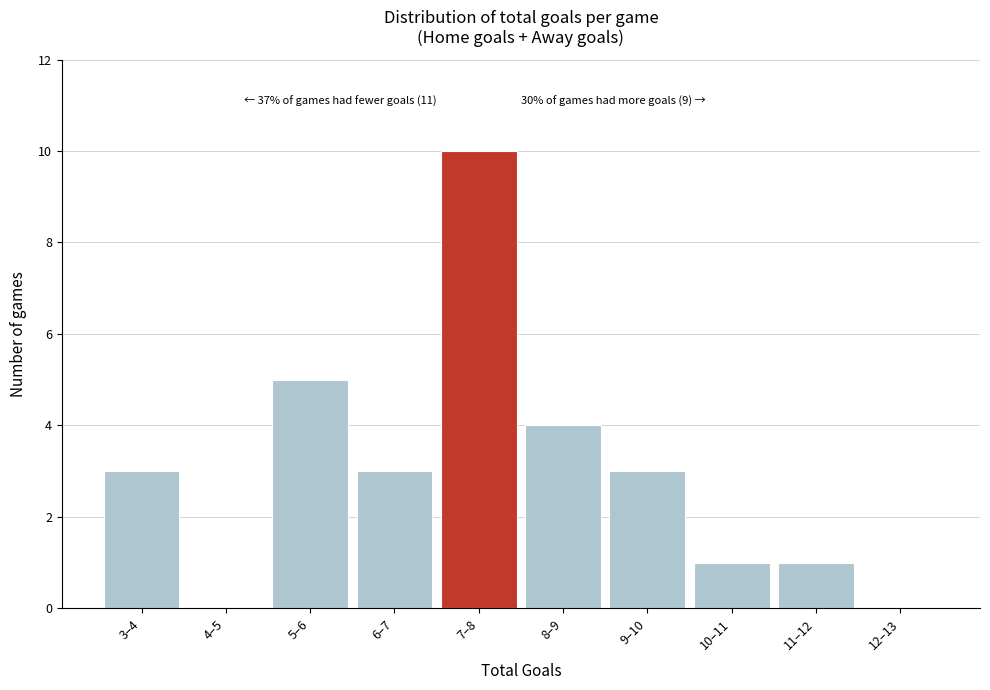

Reading right to left, extract all data points from this chart.

12–13=0	11–12=1	10–11=1	9–10=3	8–9=4	7–8=10	6–7=3	5–6=5	4–5=0	3–4=3